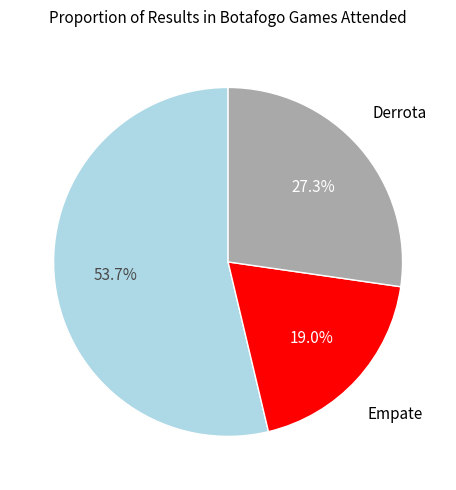

Does any single category account for the majority?

Yes